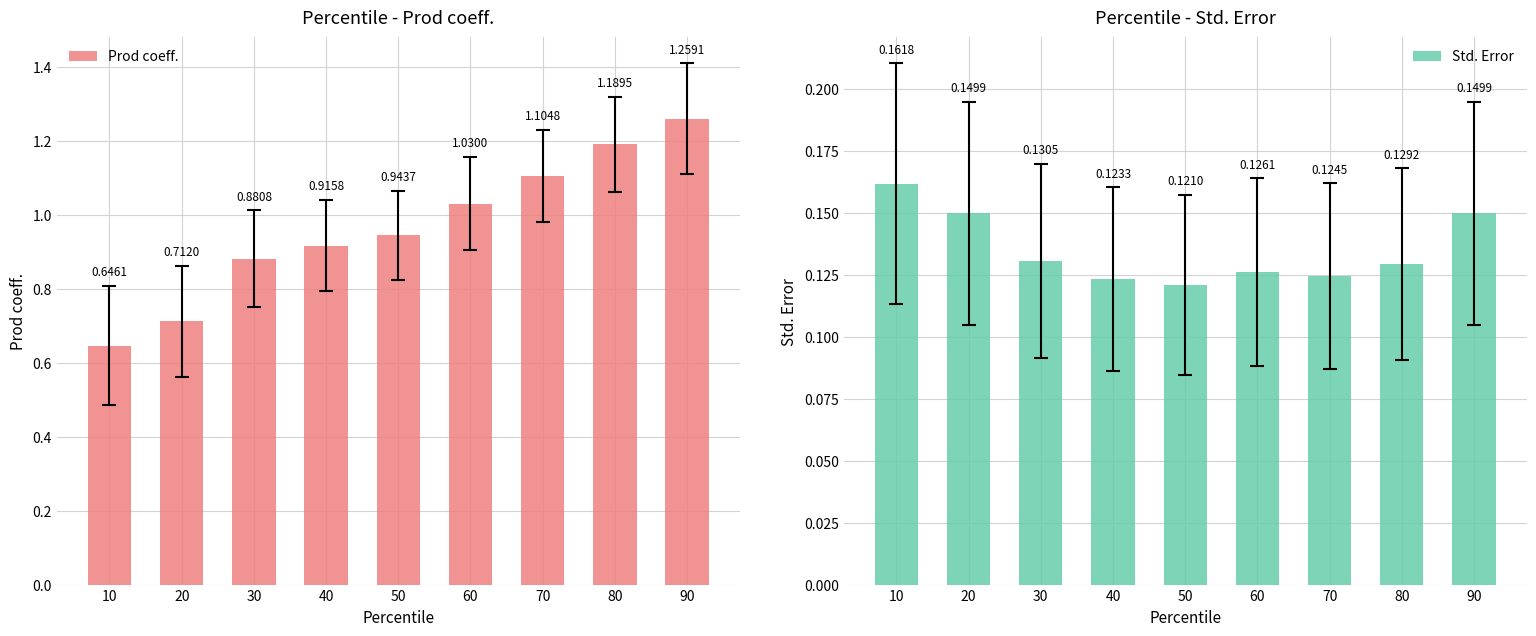

Rank the series by their average value, from lowest to highest.

Std. Error, Prod coeff.